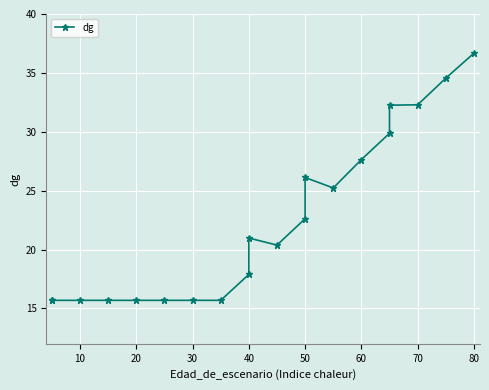

What is the maximum value shown in the chart?

36.7